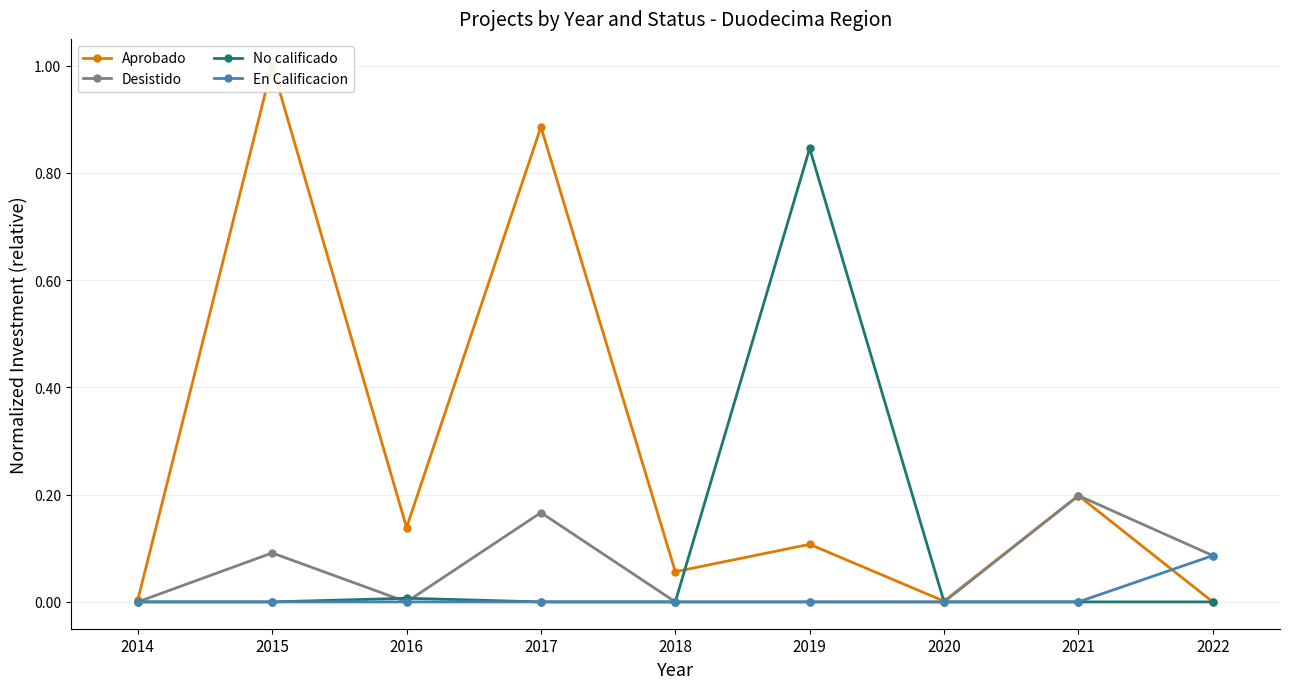

At 2022, list the series in order from largest to smallest.

Desistido, En Calificacion, Aprobado, No calificado